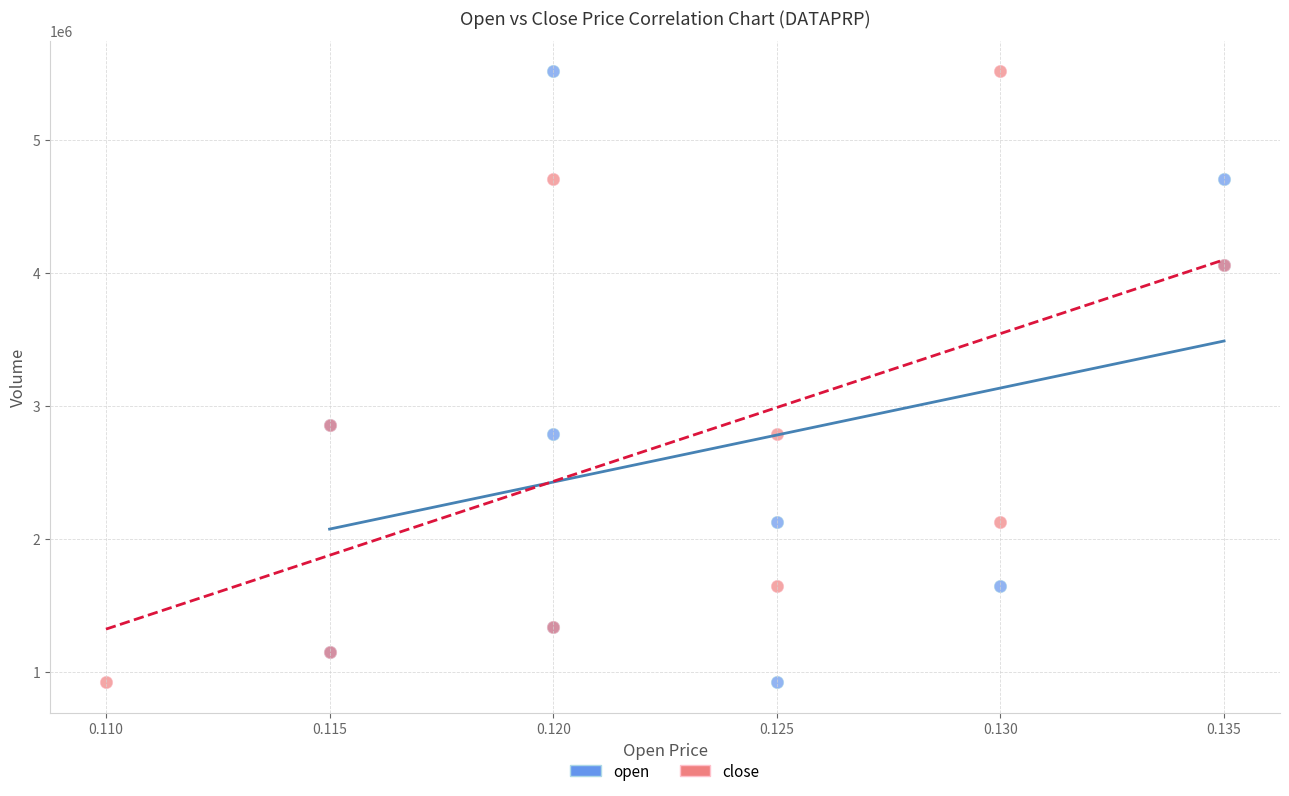

What are all the series names shown in the legend?

open, close